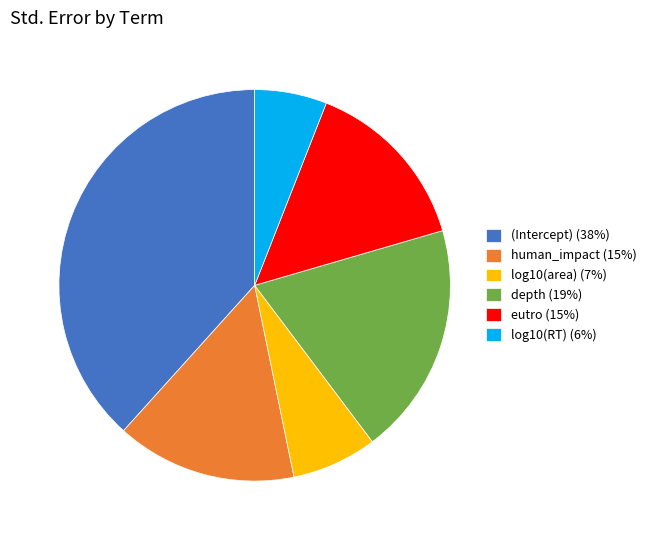

Between log10(area) (7%) and eutro (15%), which is larger?

eutro (15%)